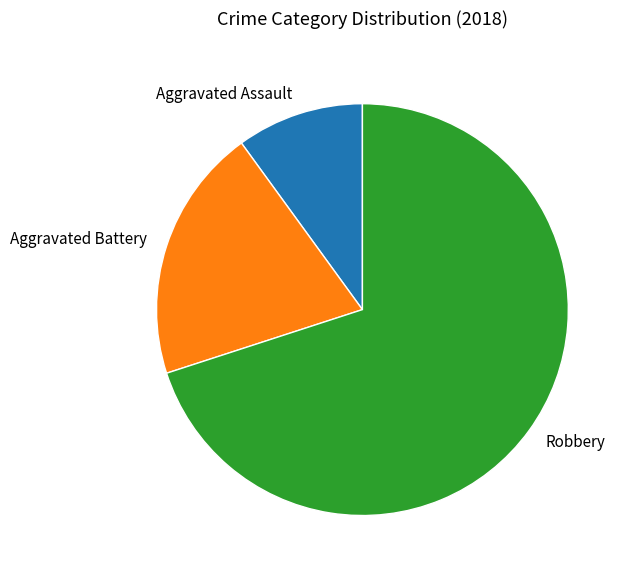

What is the smallest slice in the pie chart?

Aggravated Assault